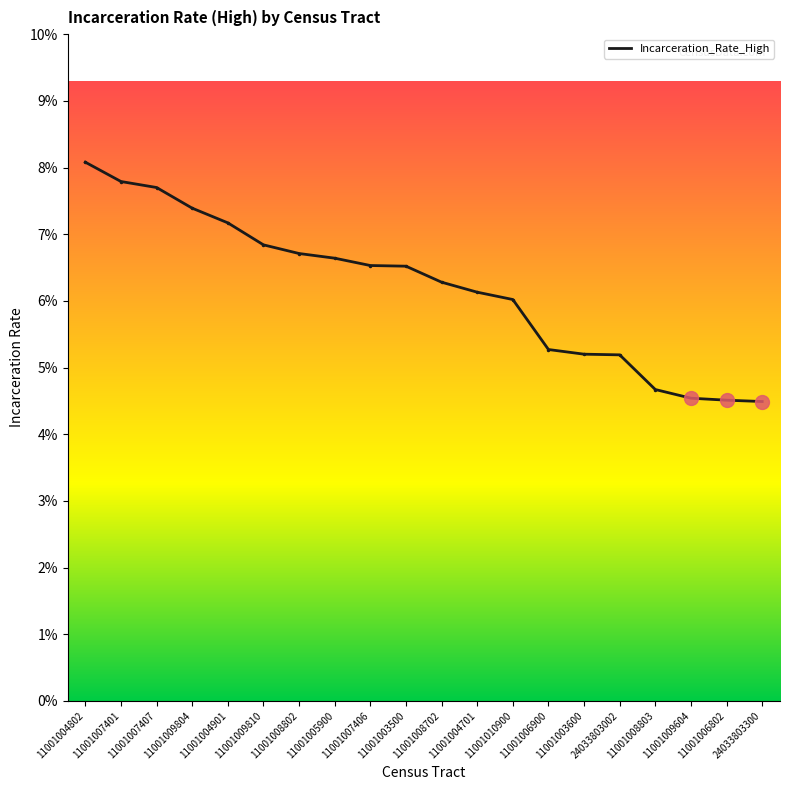

Rank the categories by value from lowest to highest.

24033803300, 11001006802, 11001009604, 11001008803, 24033803002, 11001003600, 11001006900, 11001010900, 11001004701, 11001008702, 11001003500, 11001007406, 11001005900, 11001008802, 11001009810, 11001004901, 11001009804, 11001007407, 11001007401, 11001004802